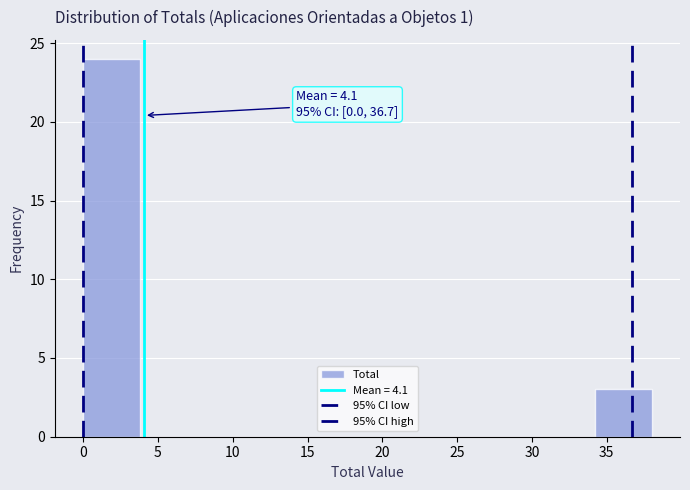

Which range on the x-axis has the tallest bar?

0.0 to 3.8